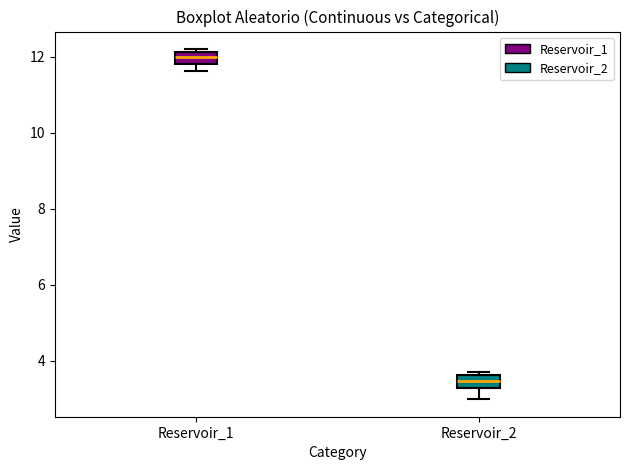

Where is the lower edge of the box for Reservoir_1 on the y-axis? The values are not printed on the chart, so give them approximately, as read against the axis.

11.8